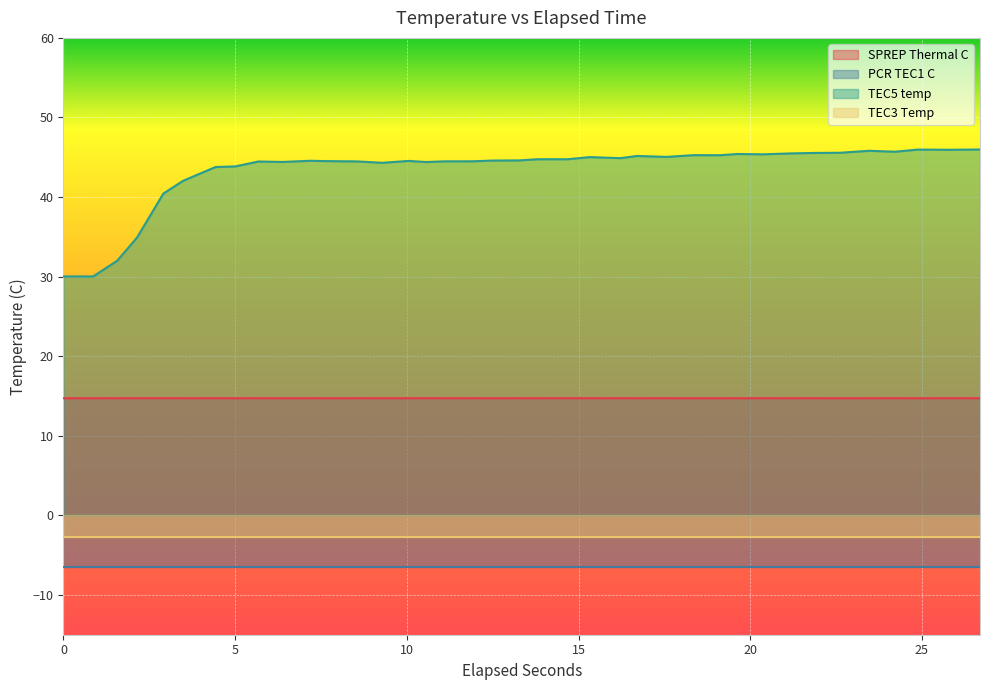

True or false: TEC5 temp and SPREP Thermal C intersect in this chart.

False